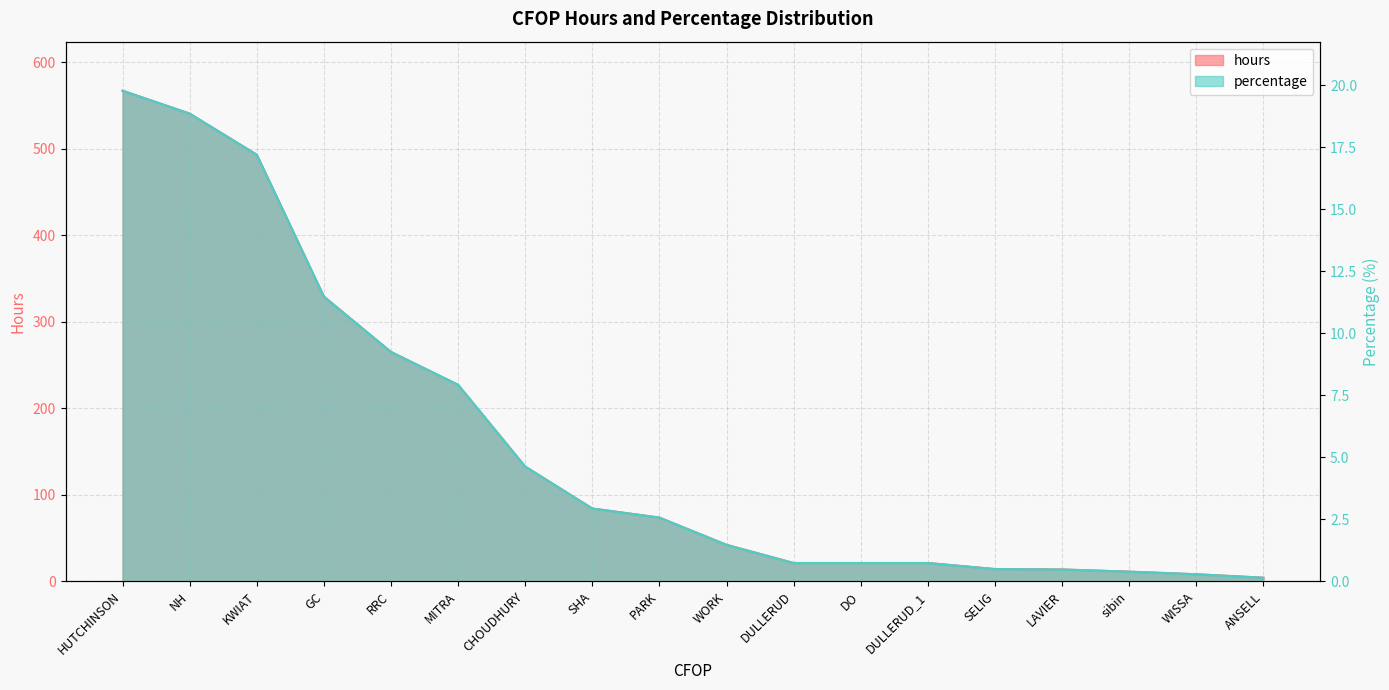

True or false: hours has a value of 134.8 at GC.

False